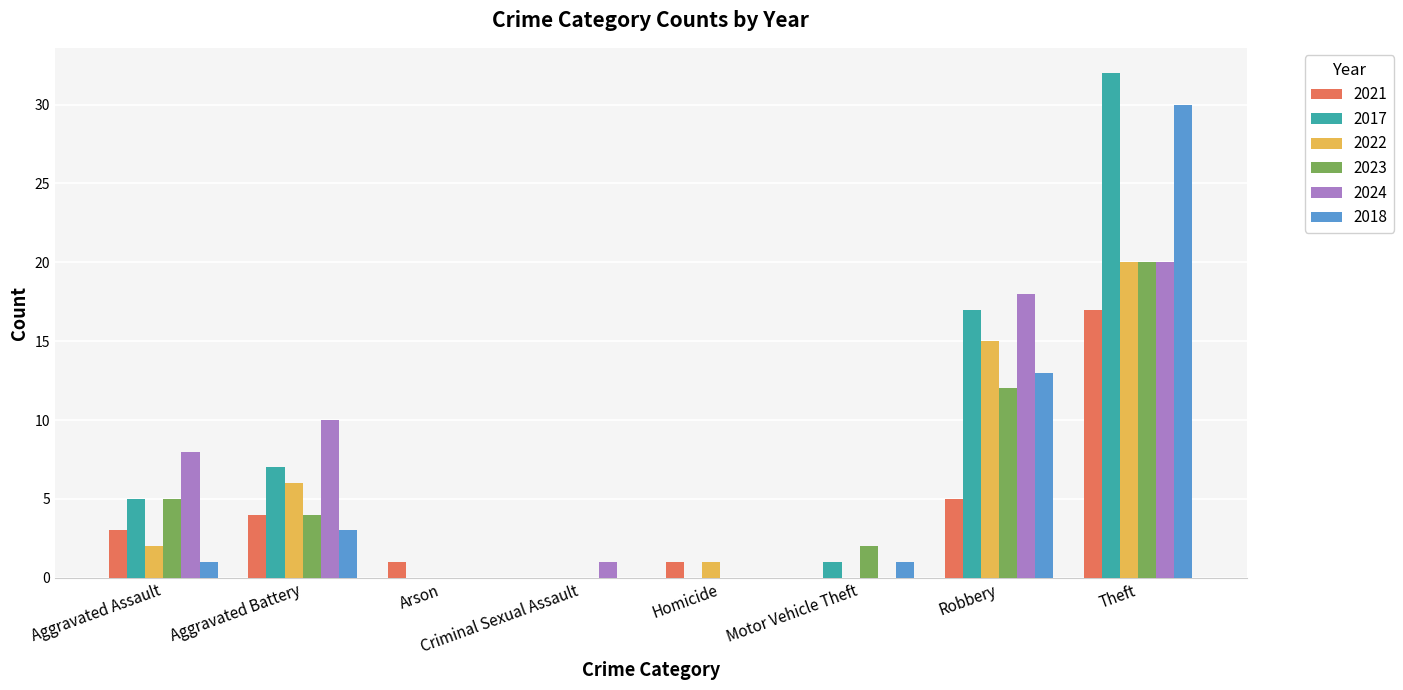

Which series changed the most between Aggravated Battery and Arson?

2024